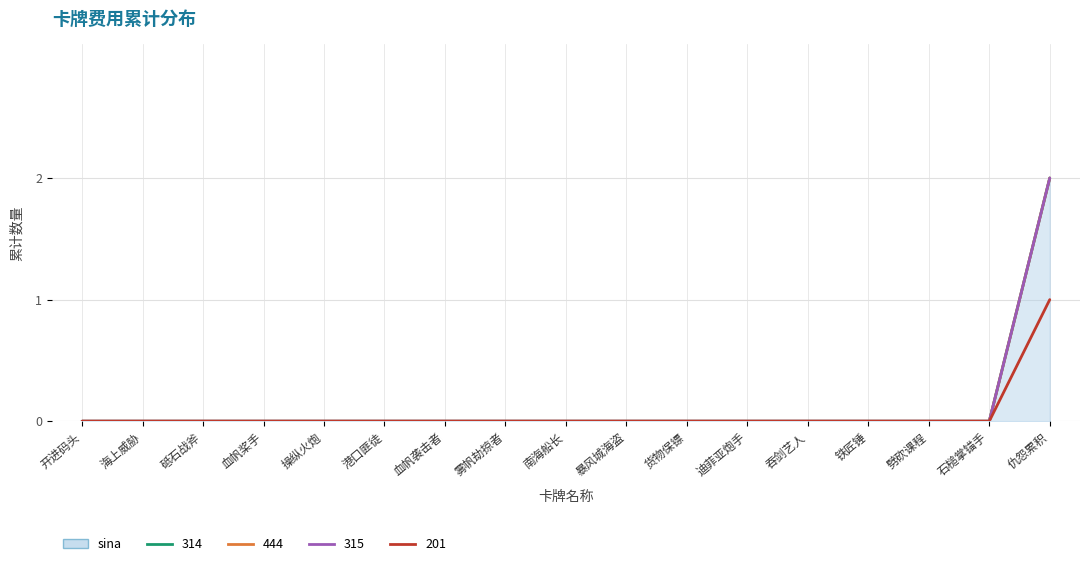

How many lines are shown in the chart?

5